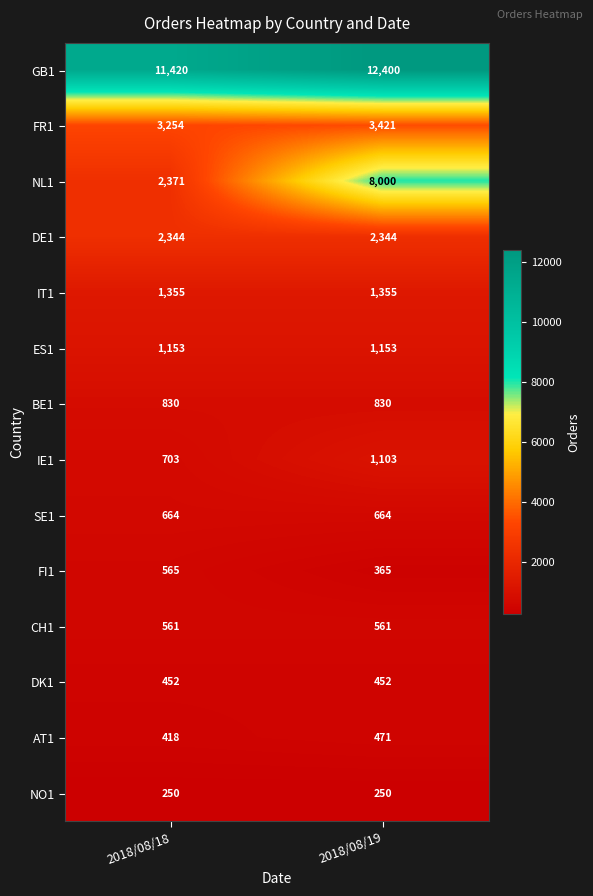

How many categories are shown in the chart?

2